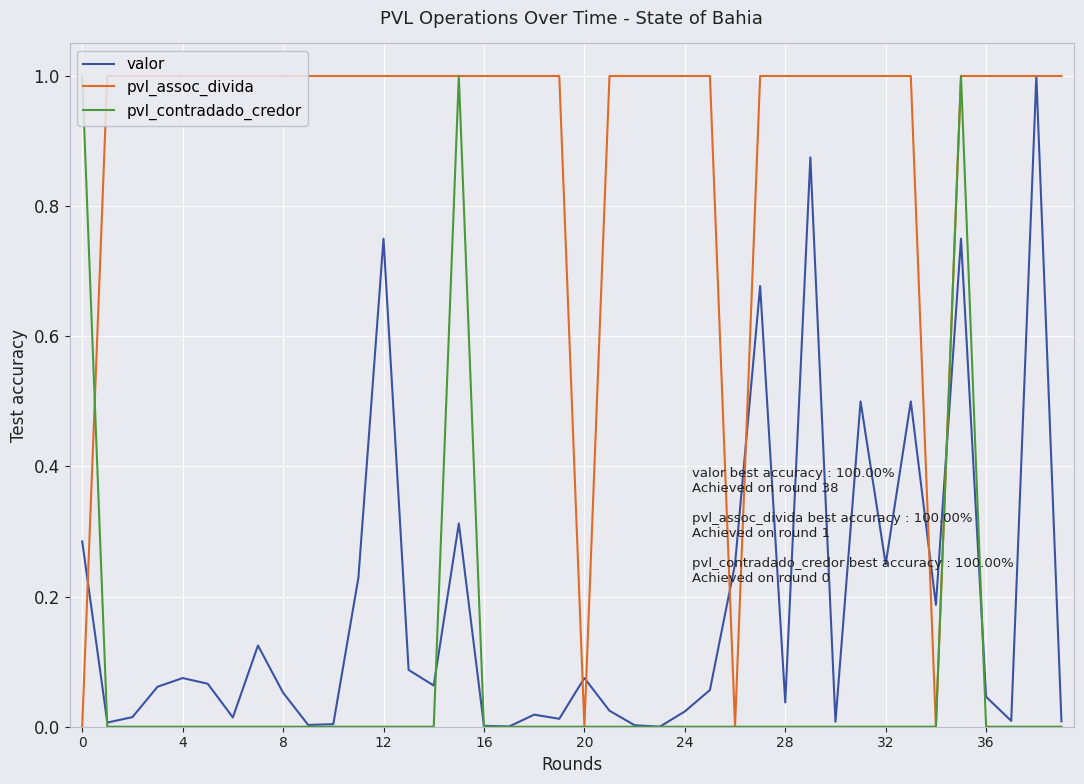

What is the highest value of the pvl_assoc_divida series?

1.0